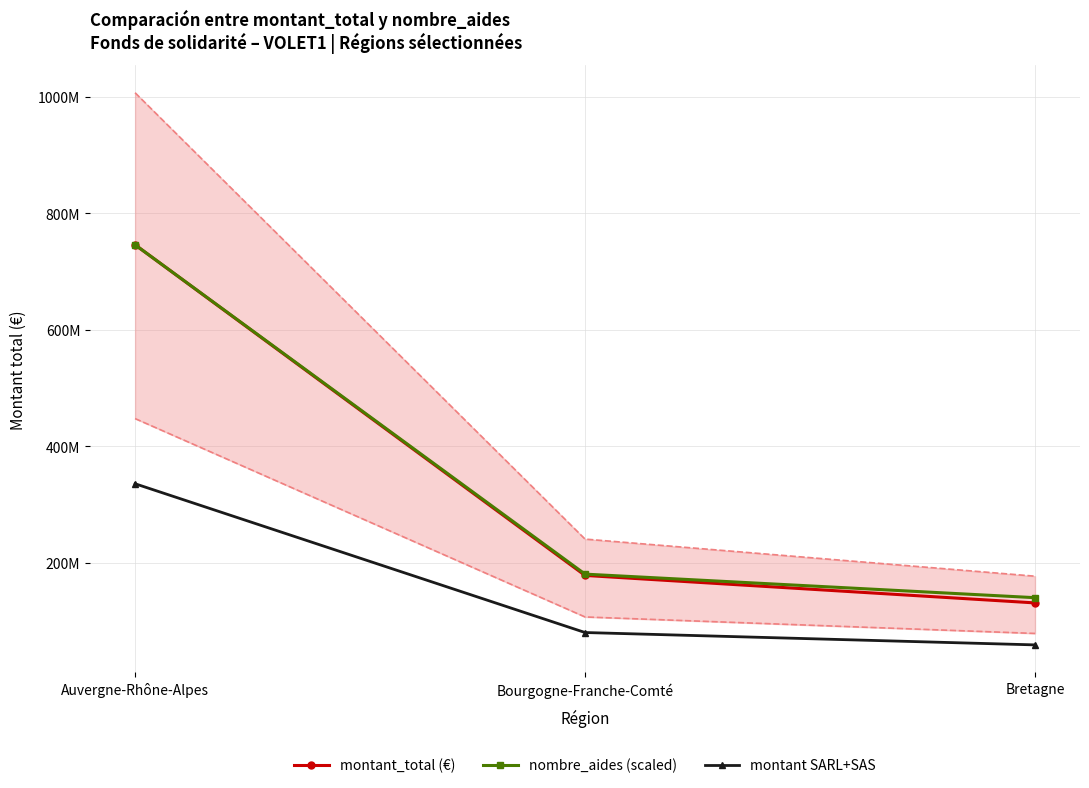

Which series has the widest spread of values?

montant_total (€)